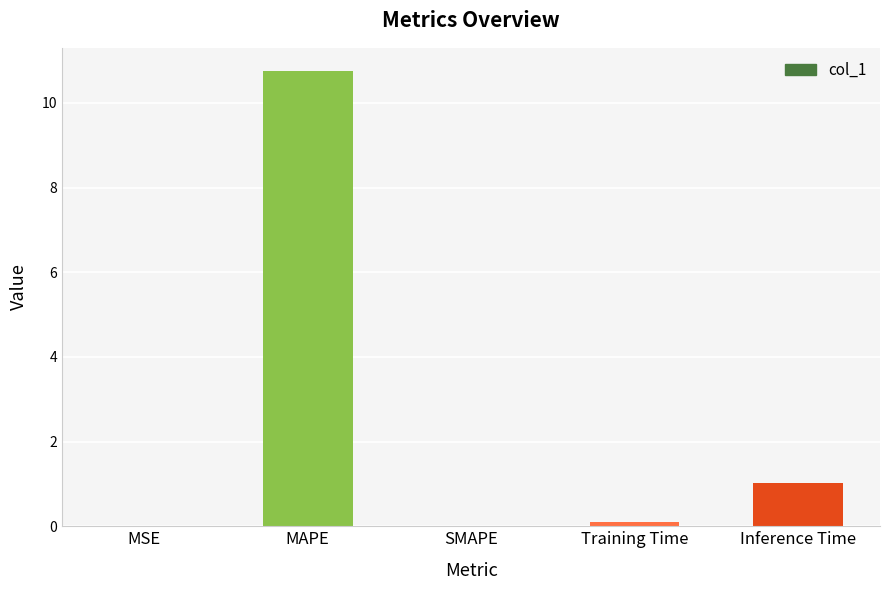

Between MSE and Inference Time, which is larger?

Inference Time